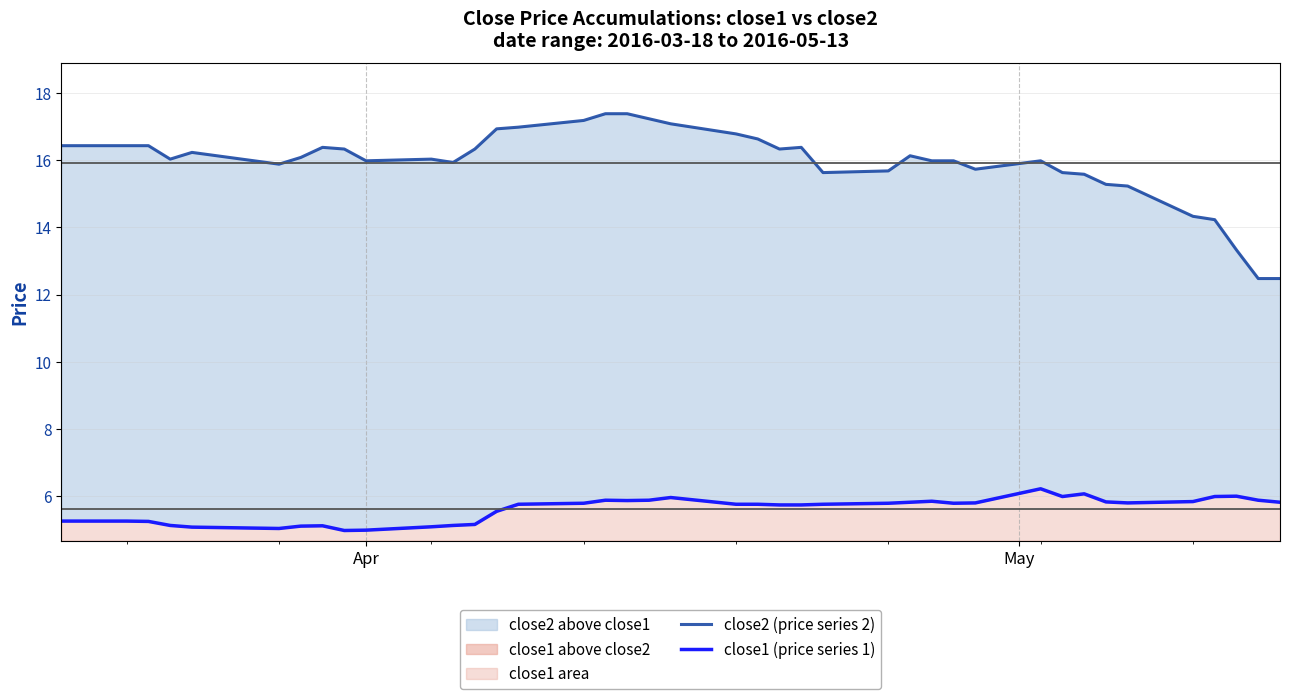

What is the sum of all close2 (price series 2) values?

636.2